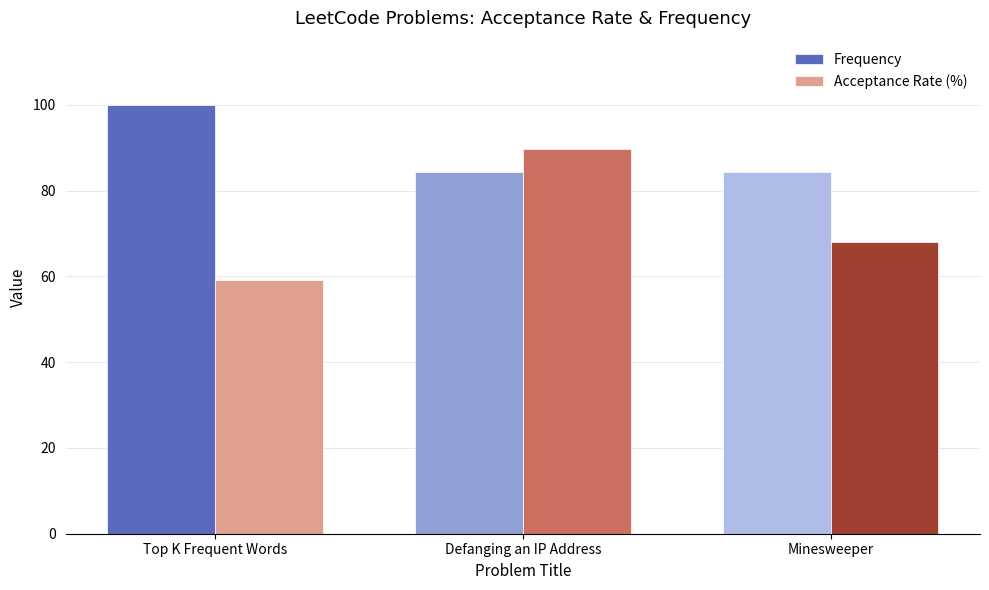

Is it true that Acceptance Rate (%) equals 68.0 at Minesweeper?

True